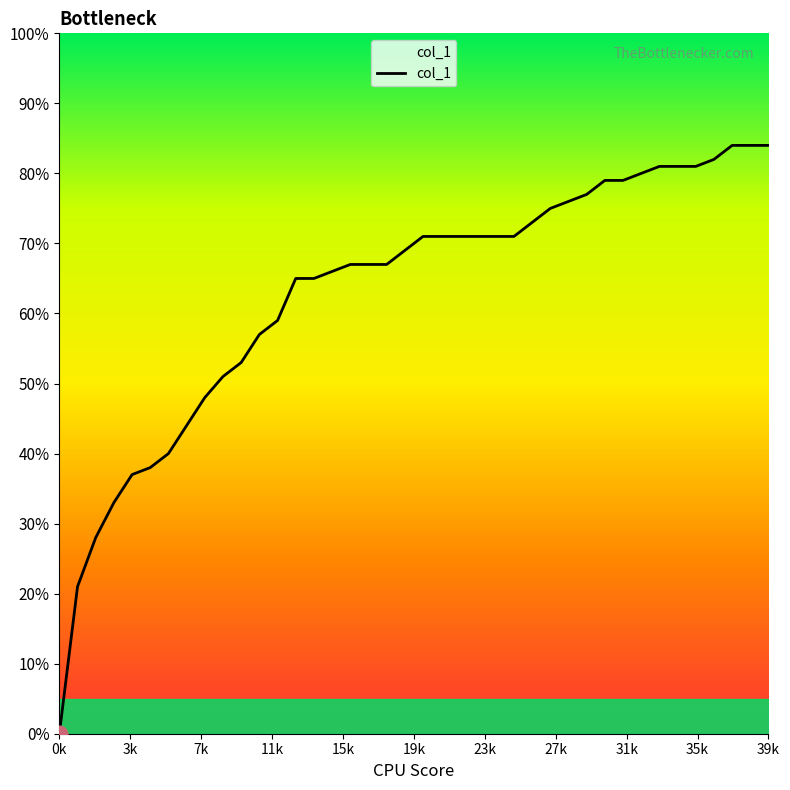

Is this an area chart (filled region under the line)?

Yes